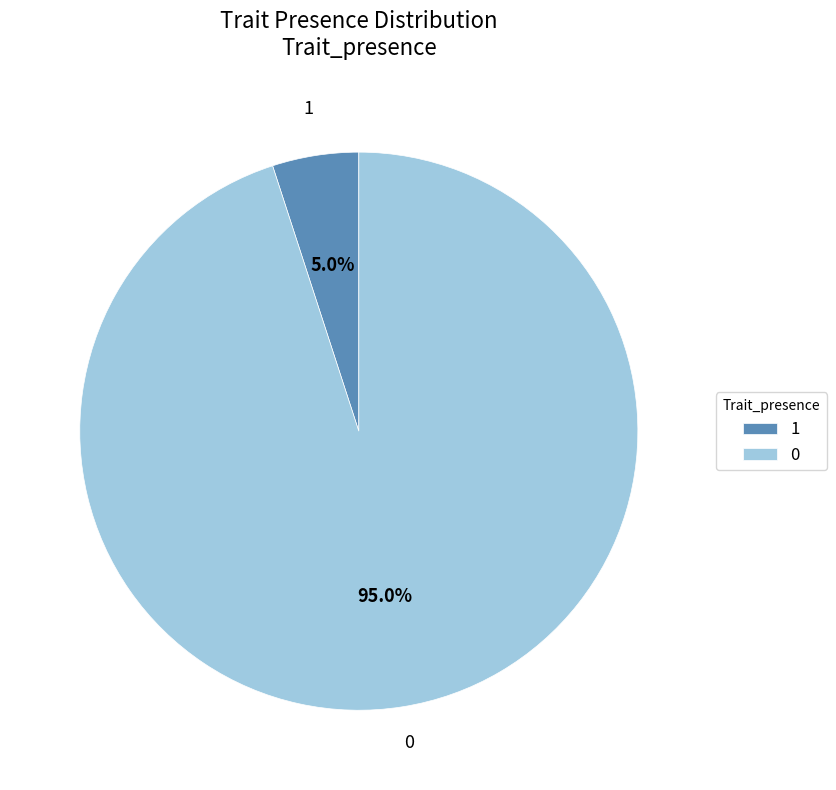

How many segments does this pie chart have?

2